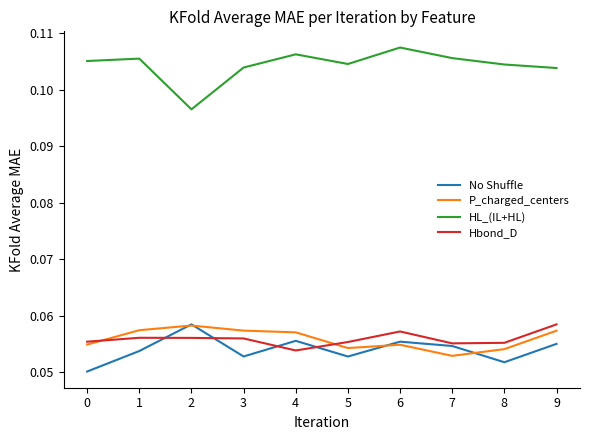

The Hbond_D series shows 0.0 at 7. True or false?

False